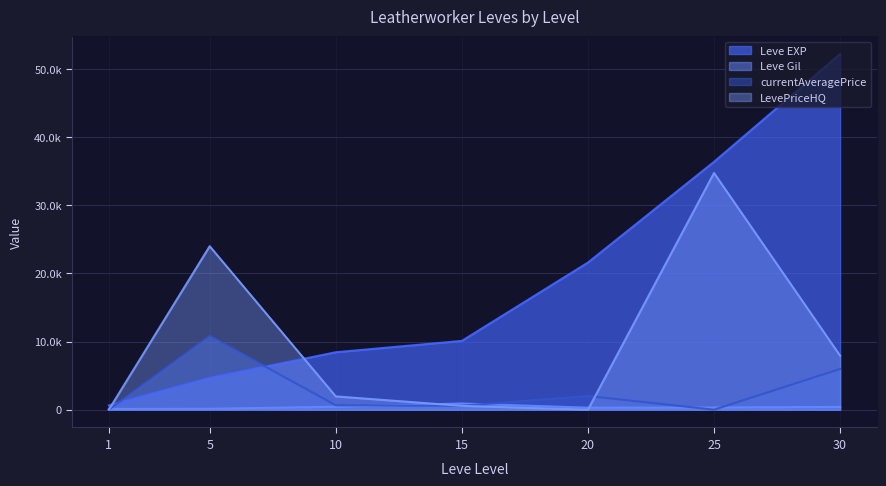

In Leve Gil, how many points are higher than both neighbors (excluding endpoints)?

1